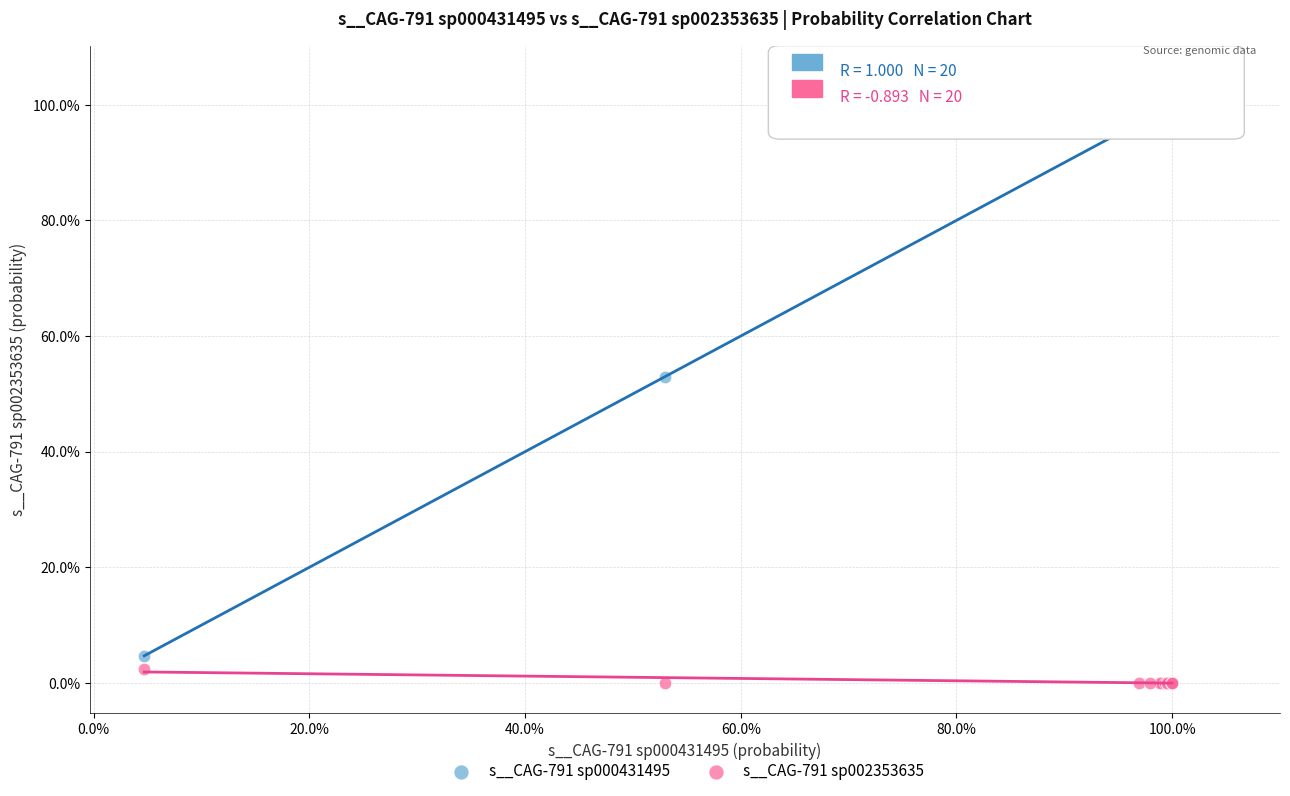

What are all the series names shown in the legend?

s__CAG-791 sp000431495, s__CAG-791 sp002353635